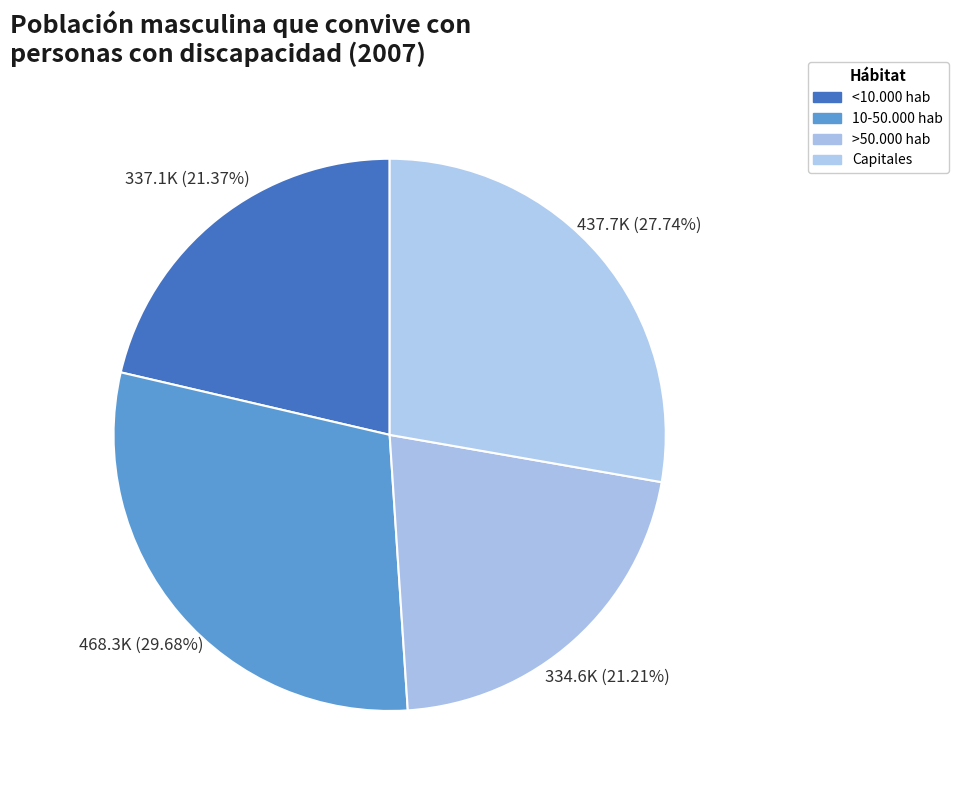

What percentage is the <10.000 hab slice, to the nearest percent?

21%